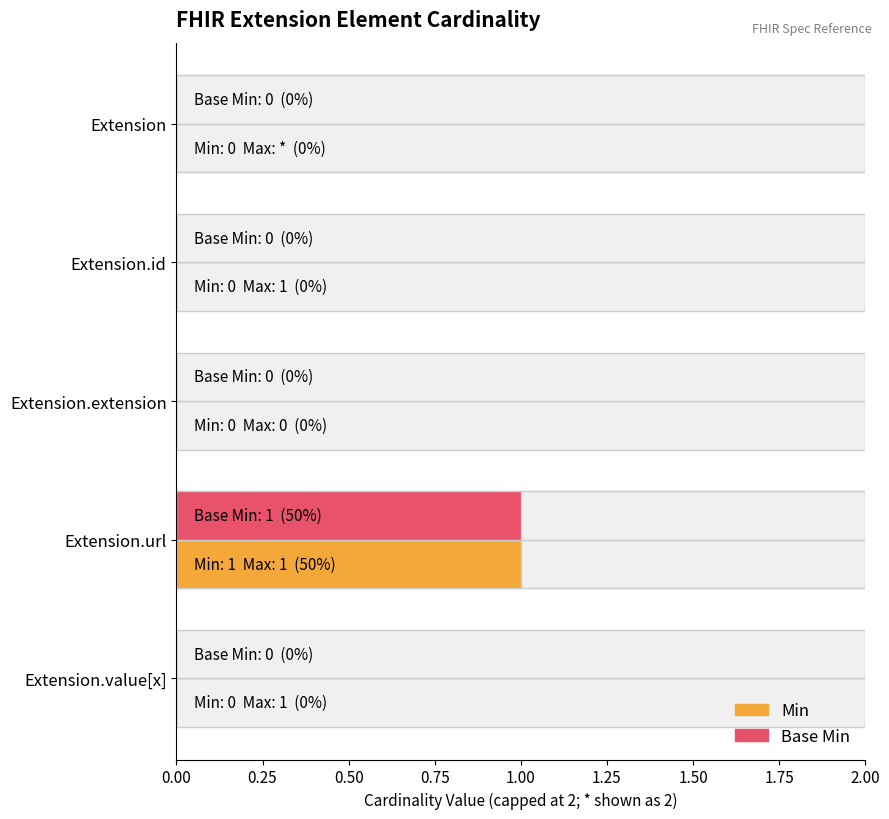

What are all the series names shown in the legend?

Min, Base Min